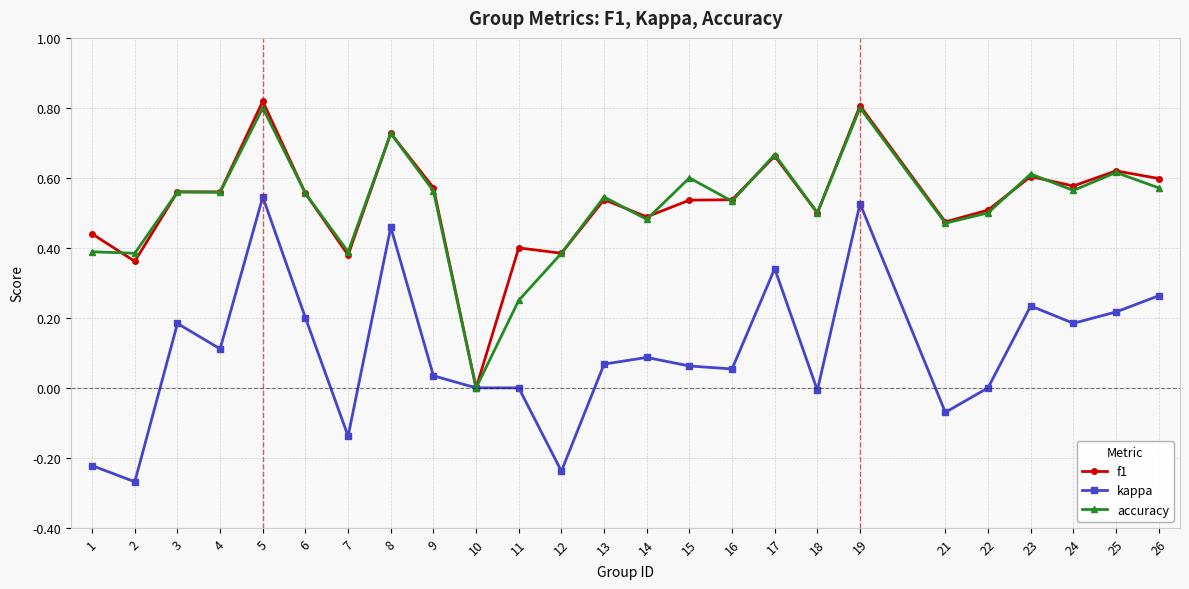

Where is the first local minimum for kappa?

2